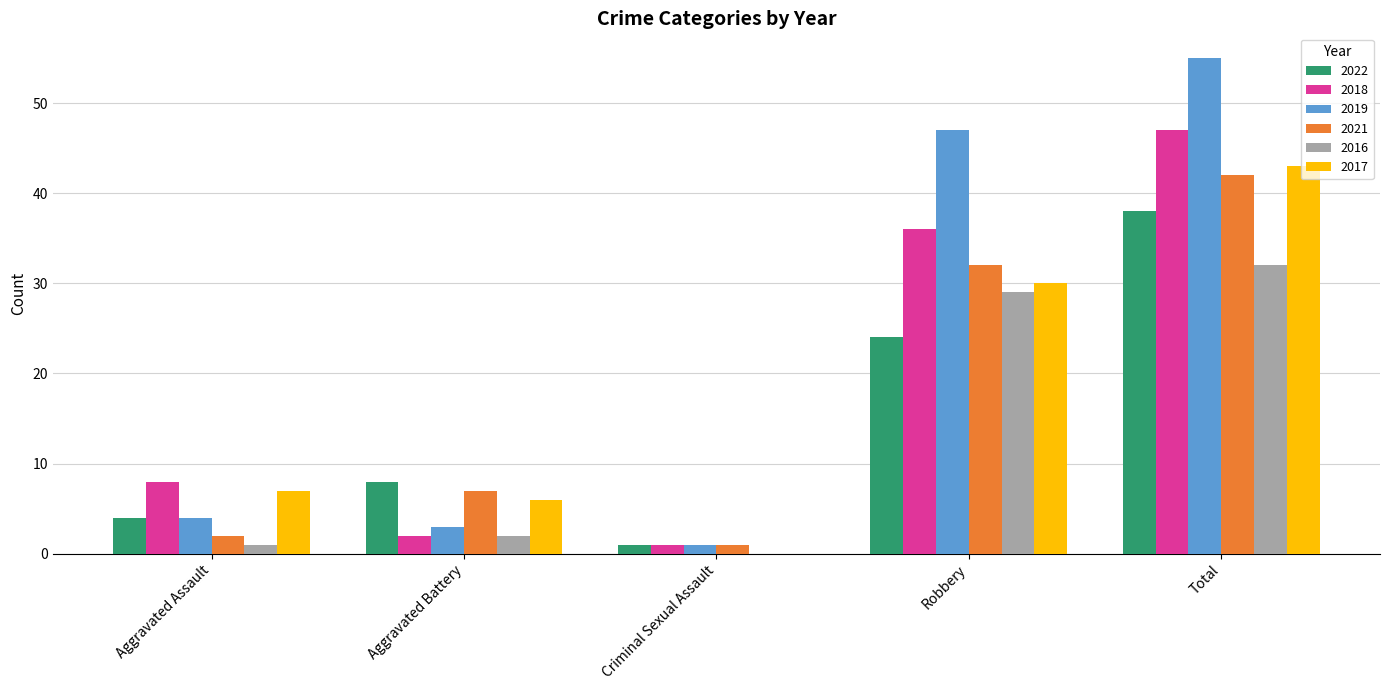

At which label does 2017 reach its peak?

Total